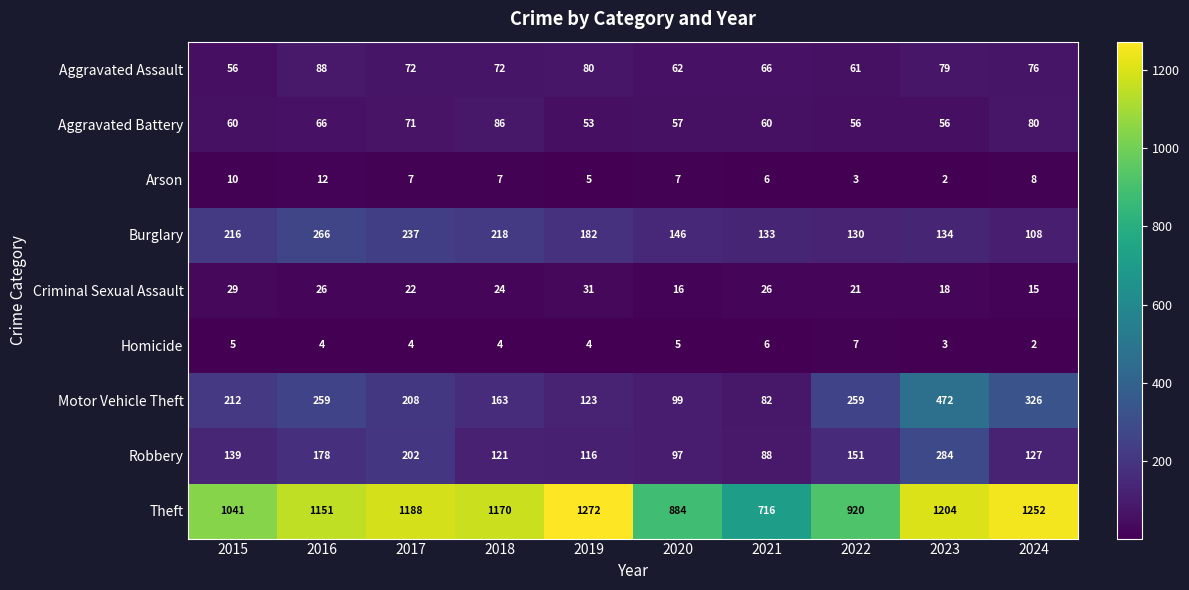

Which series has the largest total across all categories?

Theft